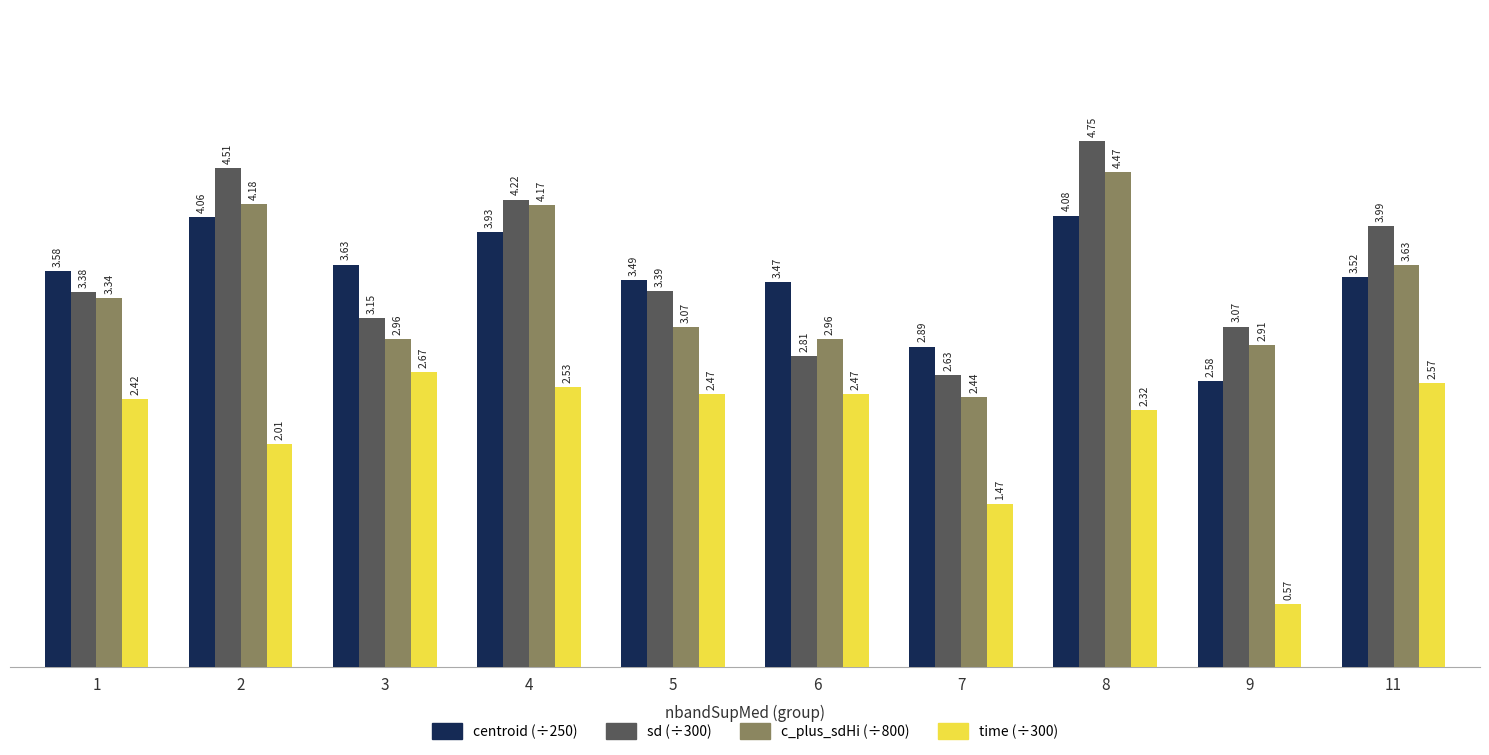

True or false: time (÷300) has a value of 1.7 at 11.

False